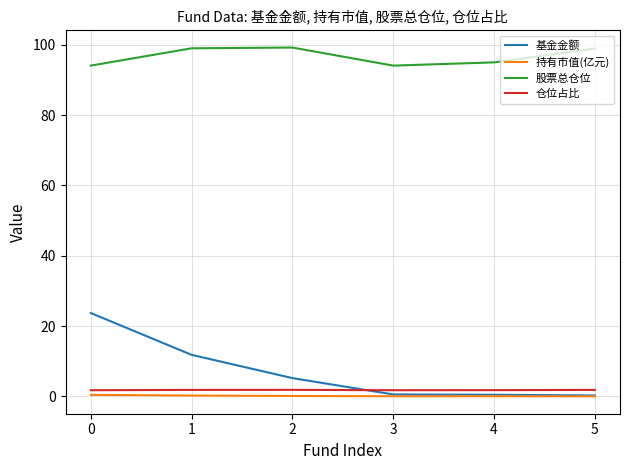

What is the sum of all 仓位占比 values?

10.7